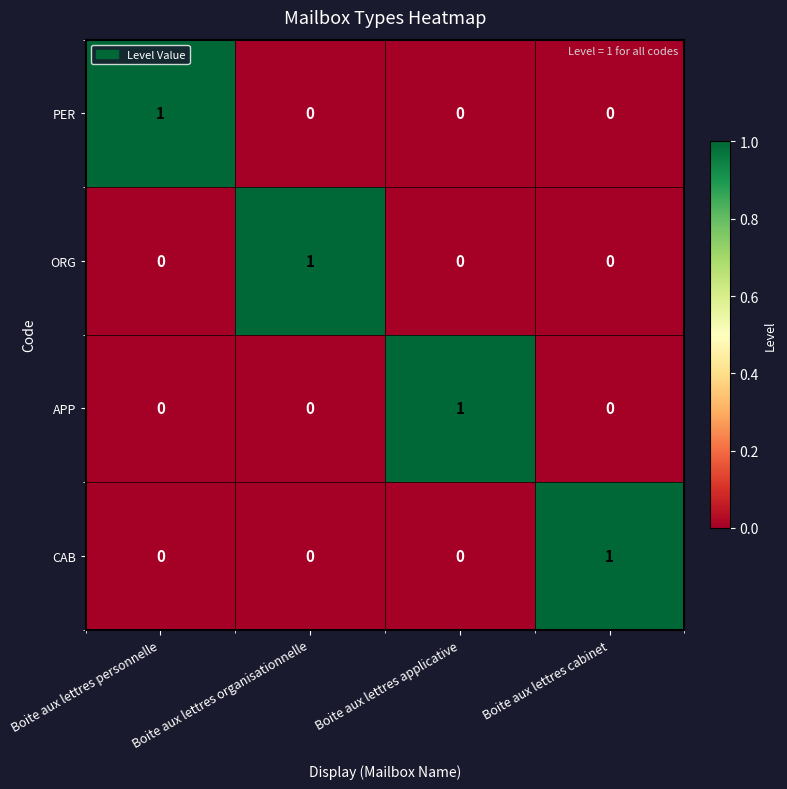

How many values in the CAB series exceed 0?

1